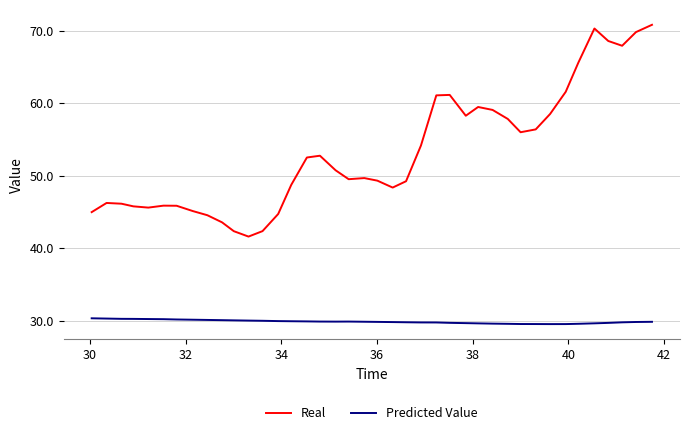

Which series has the largest total across all categories?

Real